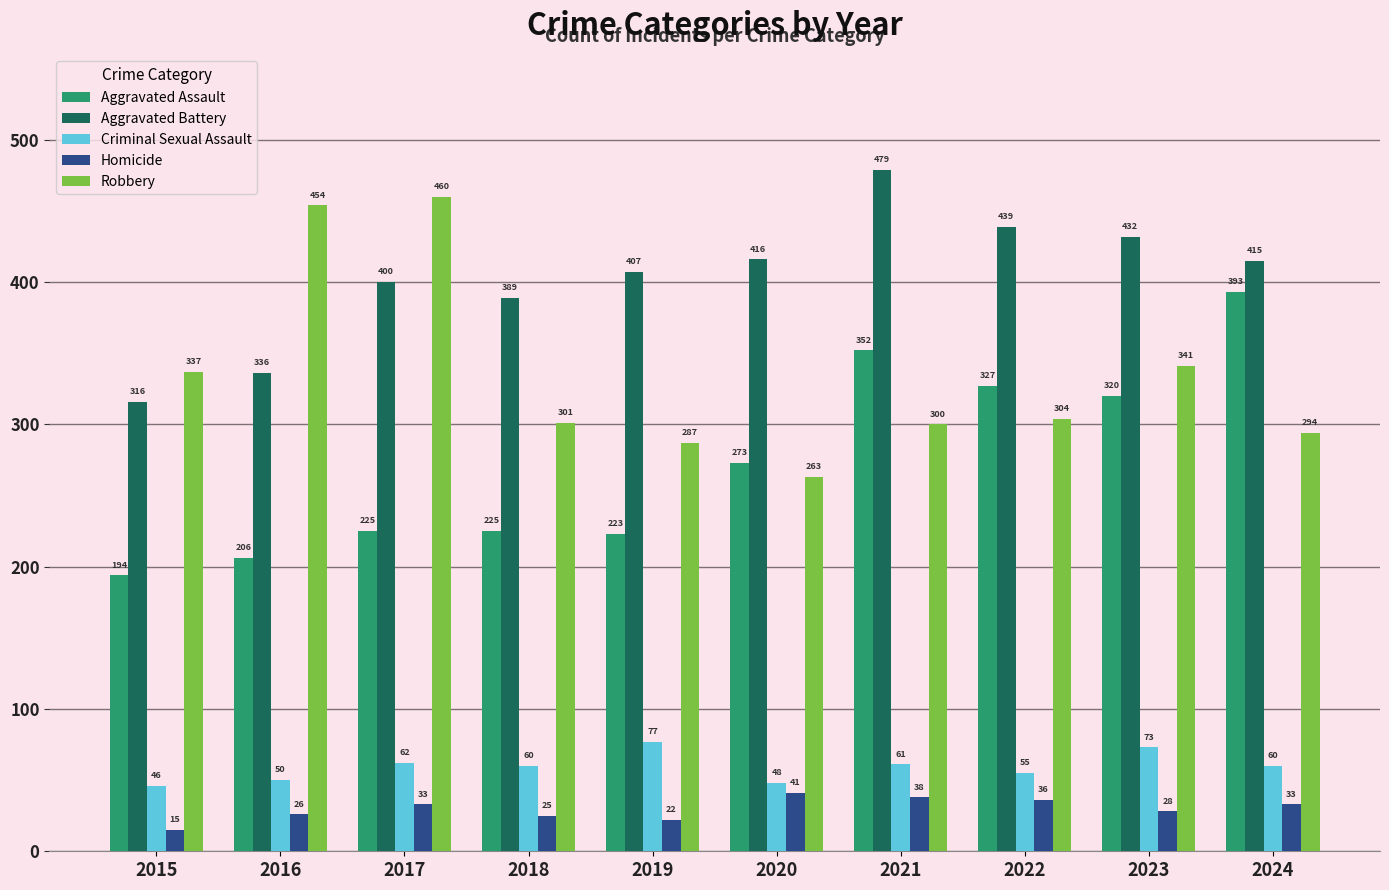

What is the value of the Criminal Sexual Assault bar at the 2nd from the left?

50